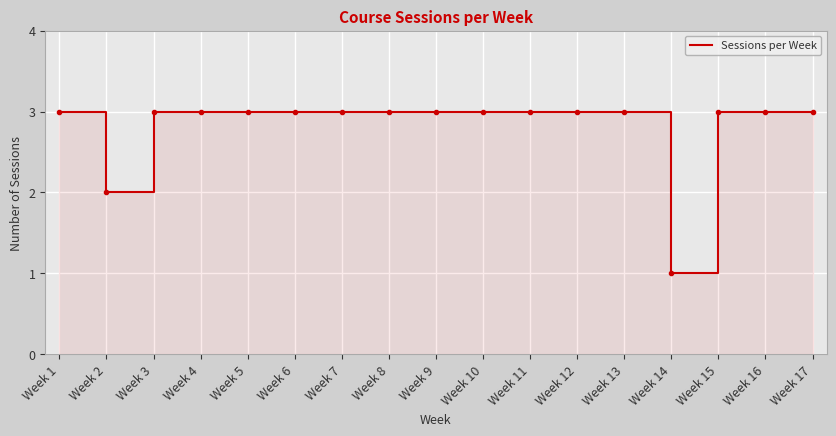

How many lines are shown in the chart?

1